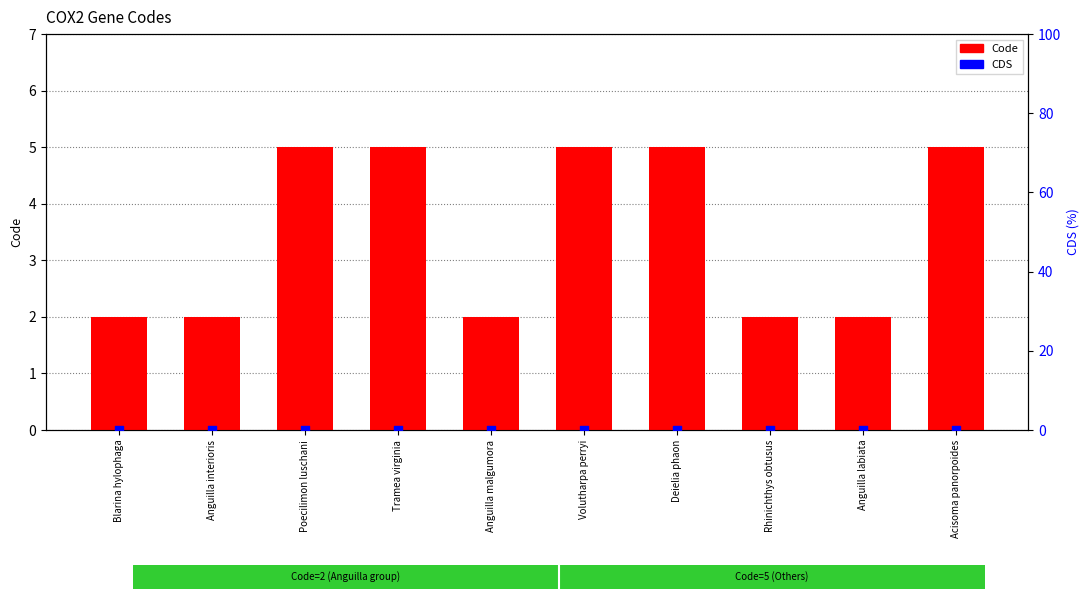

Which series reaches the minimum Y coordinate?

CDS